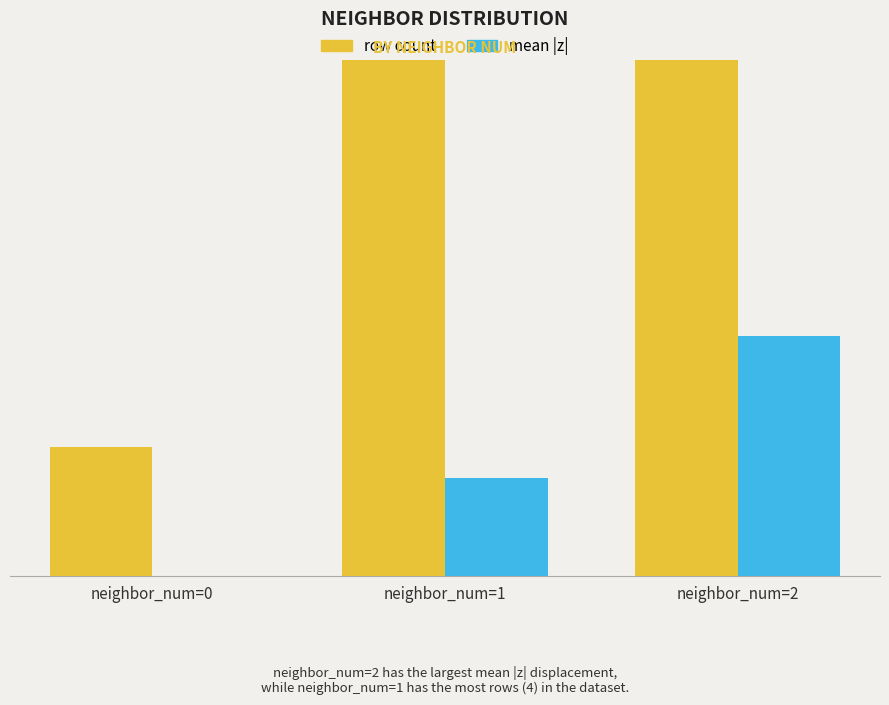

At which category is the sum across all series the highest?

neighbor_num=2